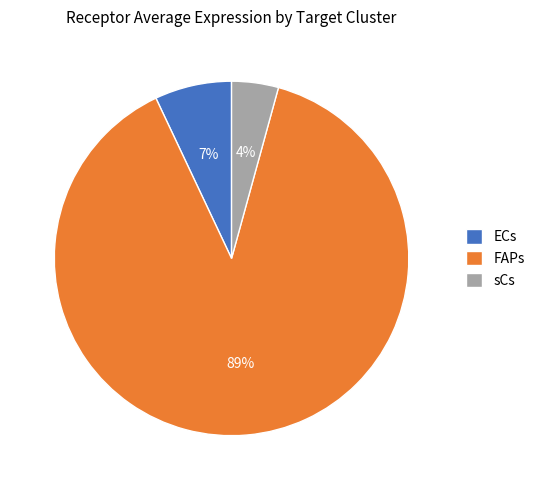

How many slices are in this pie chart?

3